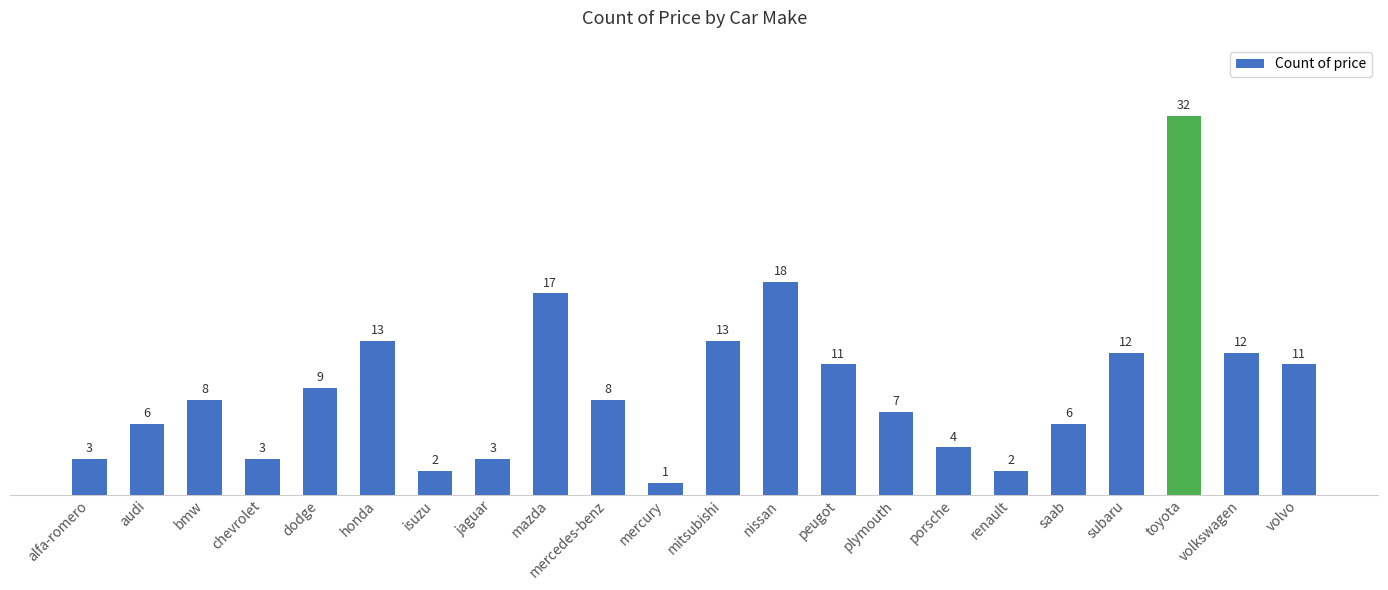

What is the label of the 6th bar from the left?

honda